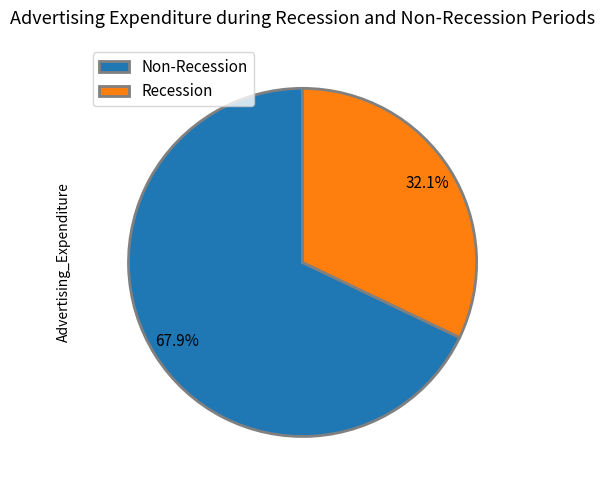

Which slice is the largest?

Non-Recession